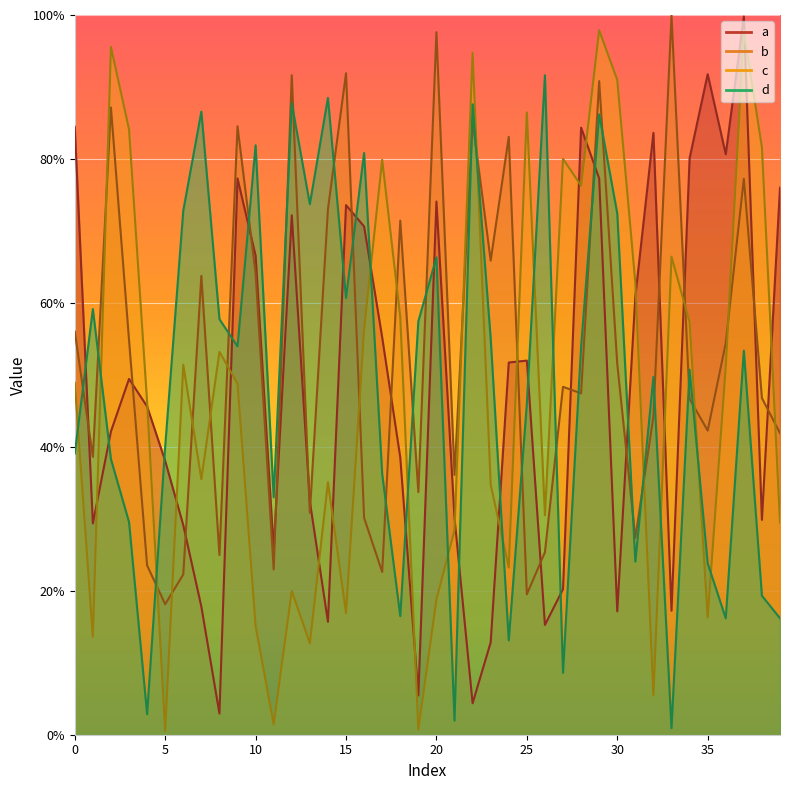

List the labels in order of a value, smallest first.

8, 22, 19, 23, 26, 14, 30, 33, 7, 27, 11, 6, 1, 38, 21, 13, 5, 18, 2, 4, 3, 24, 25, 17, 31, 10, 16, 12, 15, 20, 39, 9, 29, 34, 36, 32, 28, 0, 35, 37